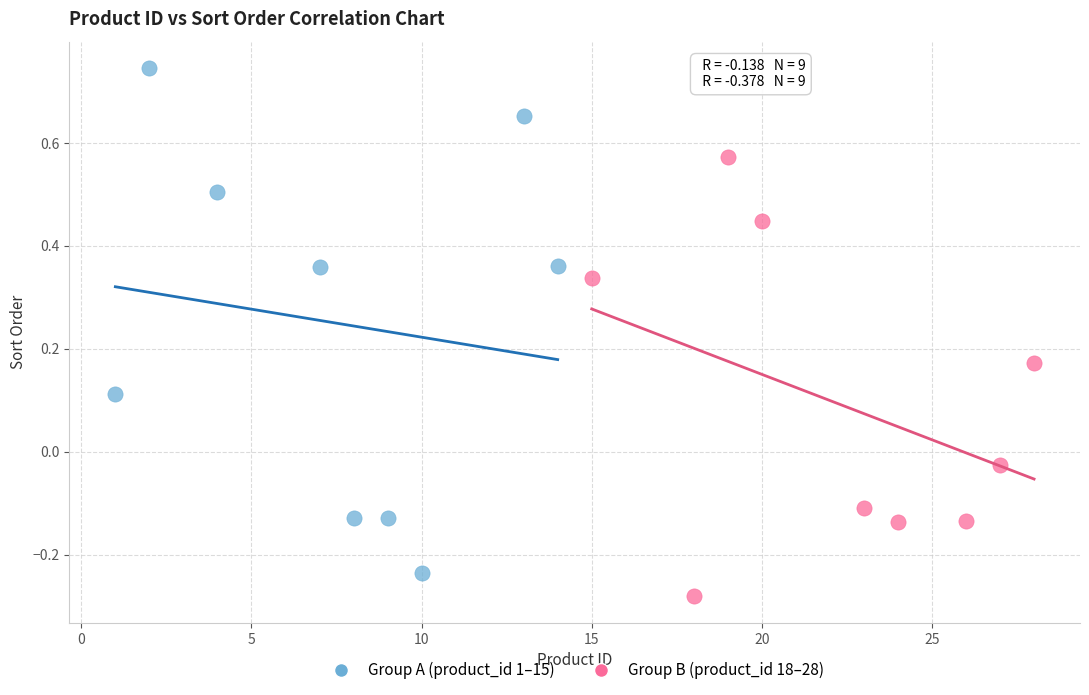

Which series has the widest spread of Y values?

Group A (product_id 1–15)